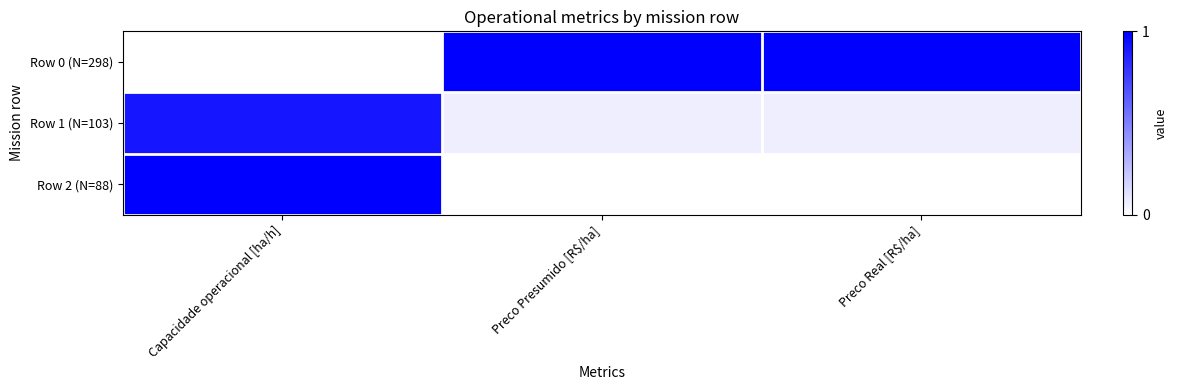

Rank the series at Preco Real [R$/ha] from highest to lowest value.

Row 0 (N=298), Row 1 (N=103), Row 2 (N=88)